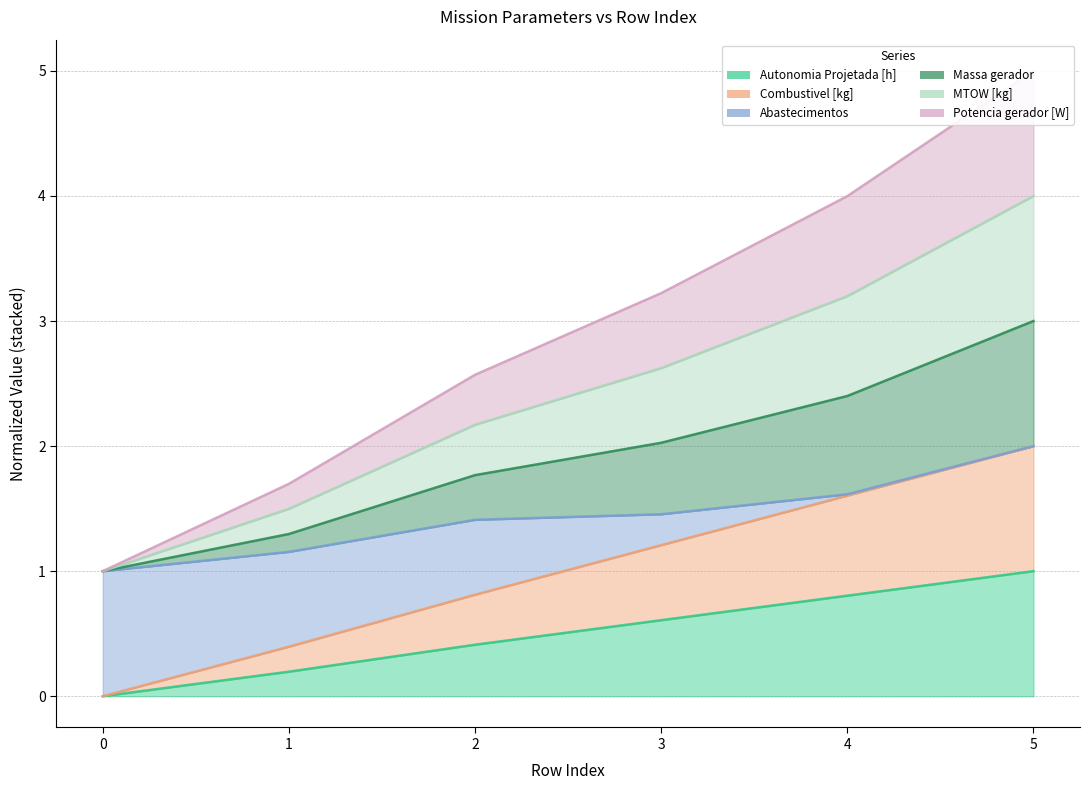

True or false: MTOW [kg] and Combustivel [kg] cross at least once.

False